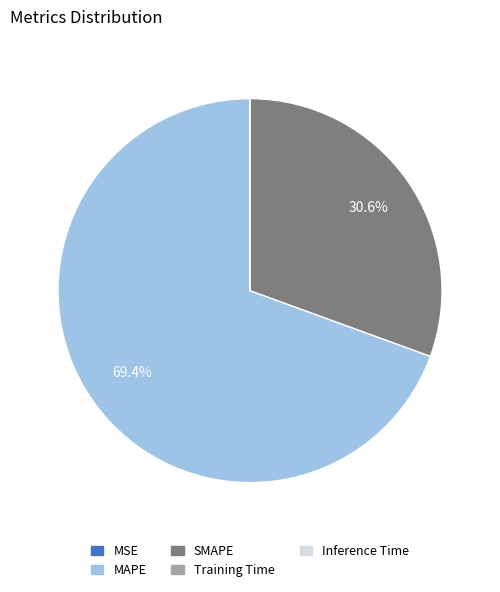

Is MAPE the majority of the pie?

Yes